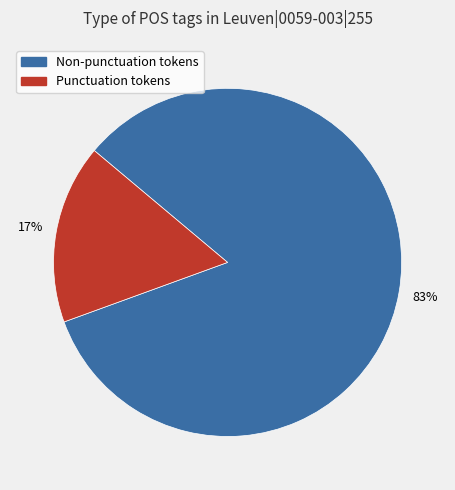

Is there any slice that represents more than half of the pie?

Yes